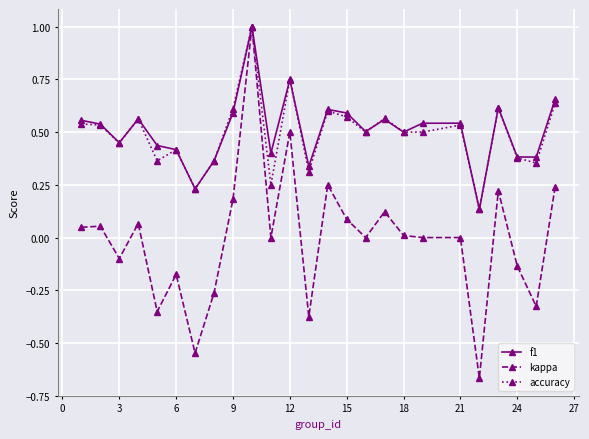

True or false: kappa has more than 0 interior local peaks.

True